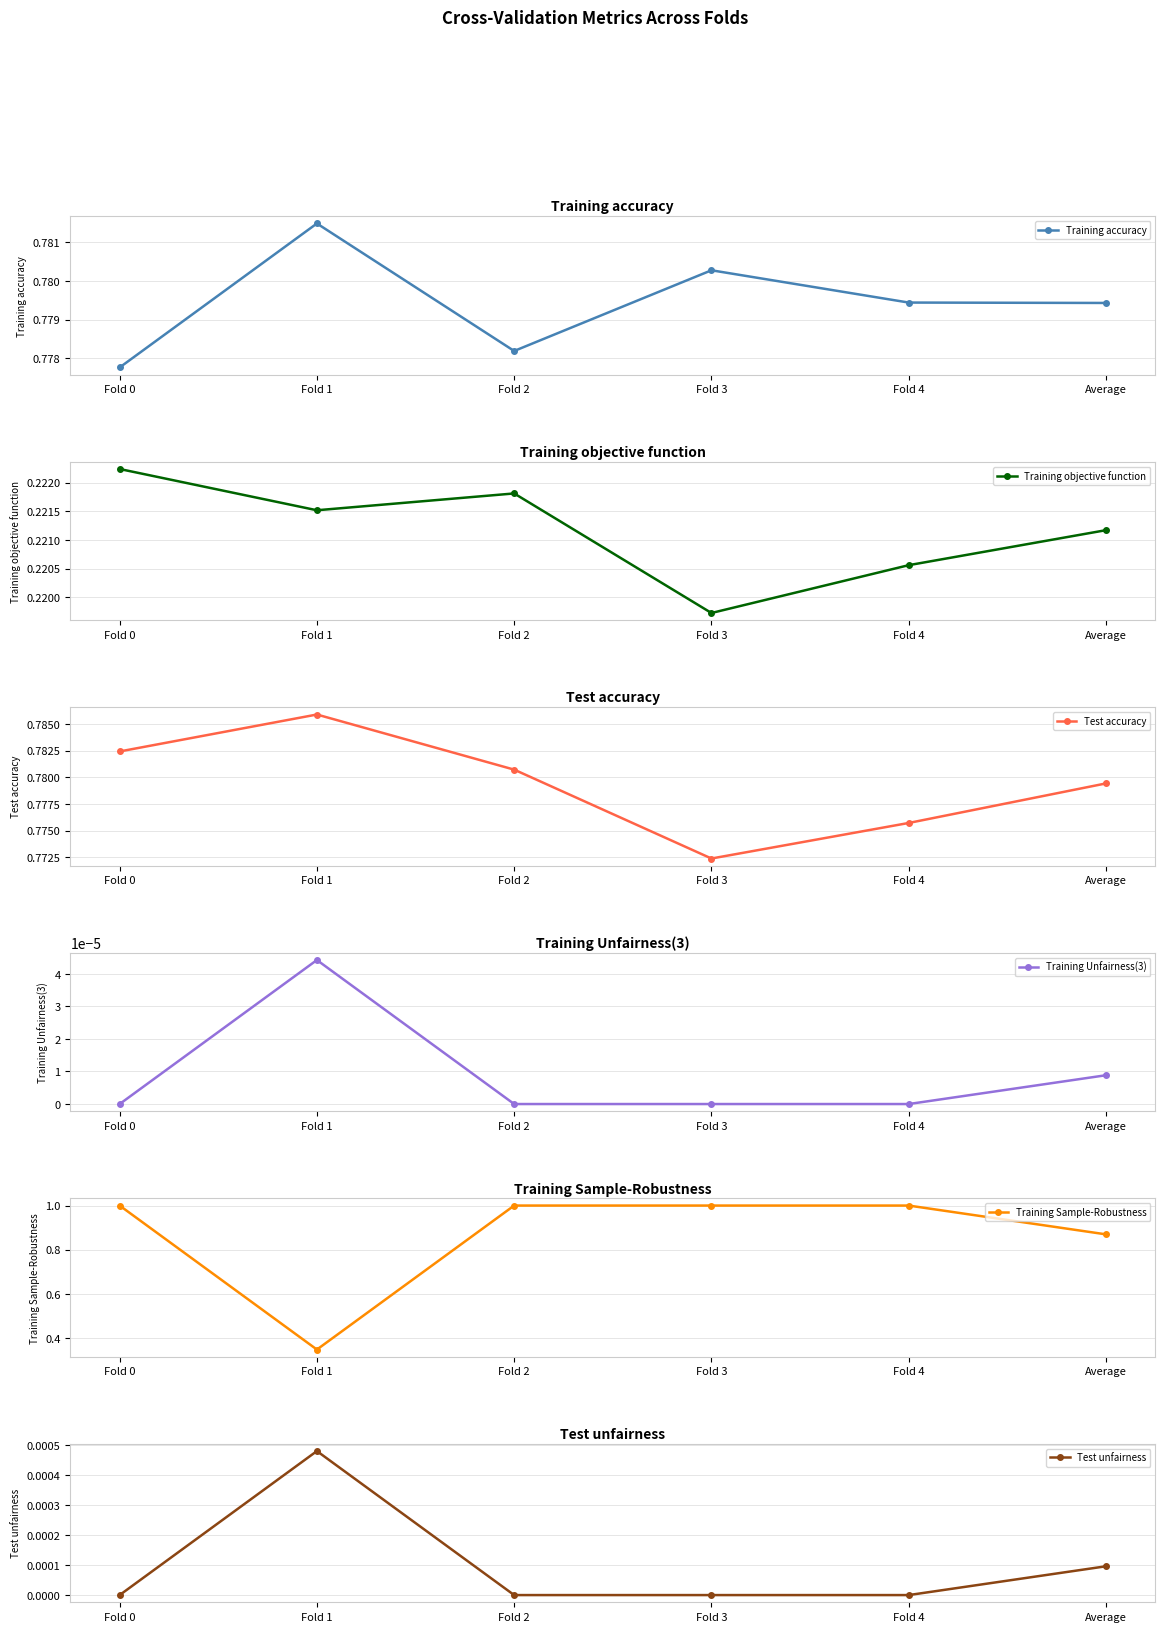

Reading right to left, transcribe all the data shown in this chart.

Training accuracy: Average=0.8	Fold 4=0.8	Fold 3=0.8	Fold 2=0.8	Fold 1=0.8	Fold 0=0.8
Training objective function: Average=0.2	Fold 4=0.2	Fold 3=0.2	Fold 2=0.2	Fold 1=0.2	Fold 0=0.2
Test accuracy: Average=0.8	Fold 4=0.8	Fold 3=0.8	Fold 2=0.8	Fold 1=0.8	Fold 0=0.8
Training Unfairness(3): Average=0.0	Fold 4=0.0	Fold 3=0.0	Fold 2=0.0	Fold 1=0.0	Fold 0=0.0
Training Sample-Robustness: Average=0.9	Fold 4=1.0	Fold 3=1.0	Fold 2=1.0	Fold 1=0.3	Fold 0=1.0
Test unfairness: Average=0.0	Fold 4=0.0	Fold 3=0.0	Fold 2=0.0	Fold 1=0.0	Fold 0=0.0